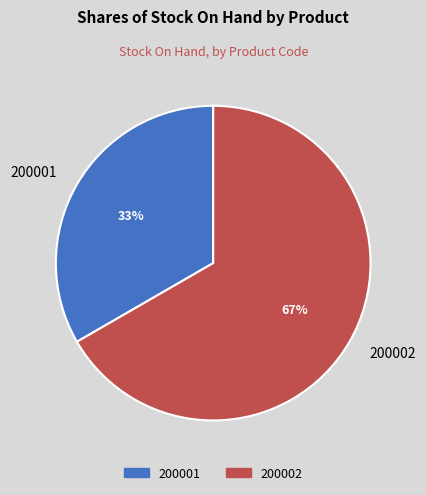

How many segments does this pie chart have?

2